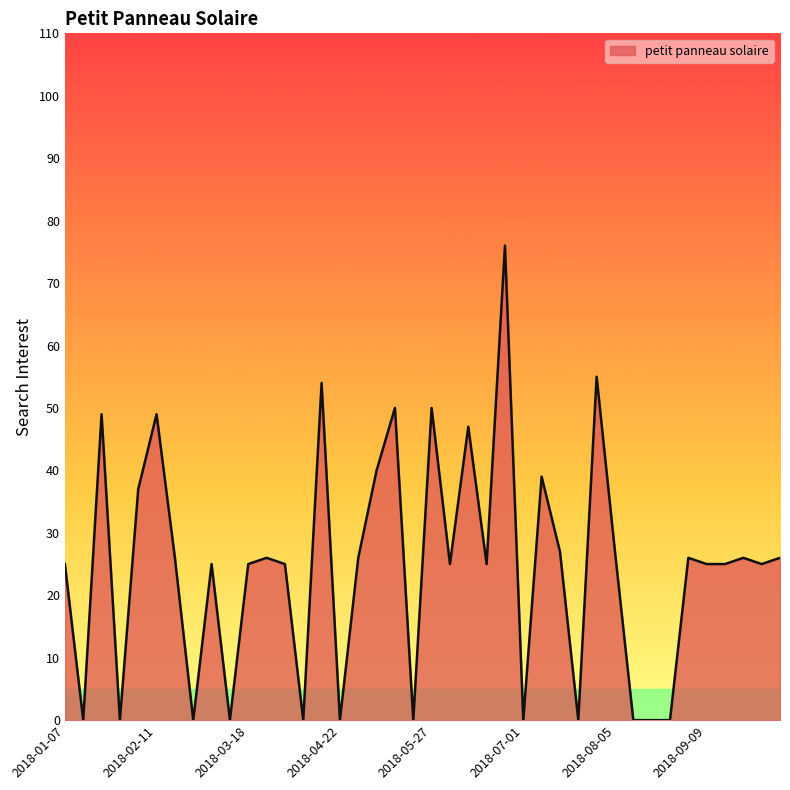

What is the maximum value shown in the chart?

76